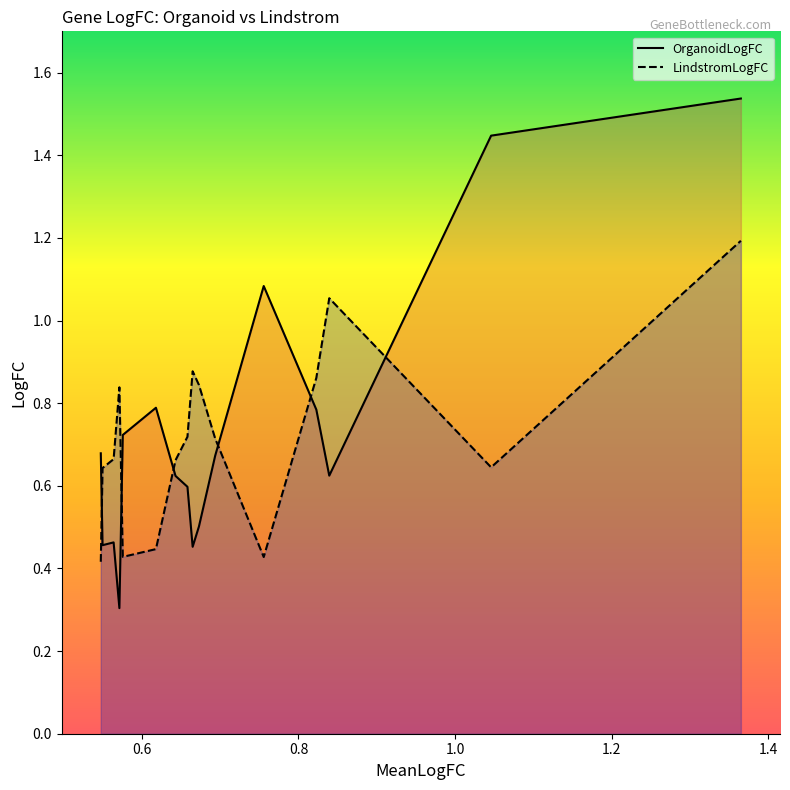

What is the greatest value displayed?

1.5